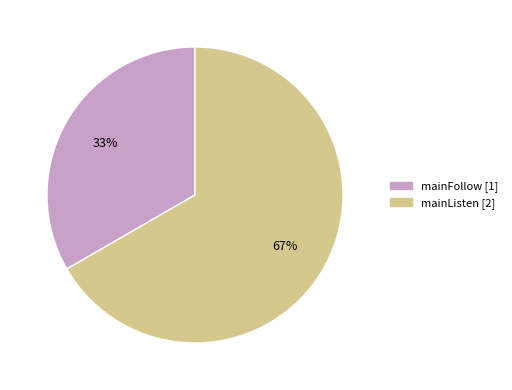

Count the number of slices in the pie.

2